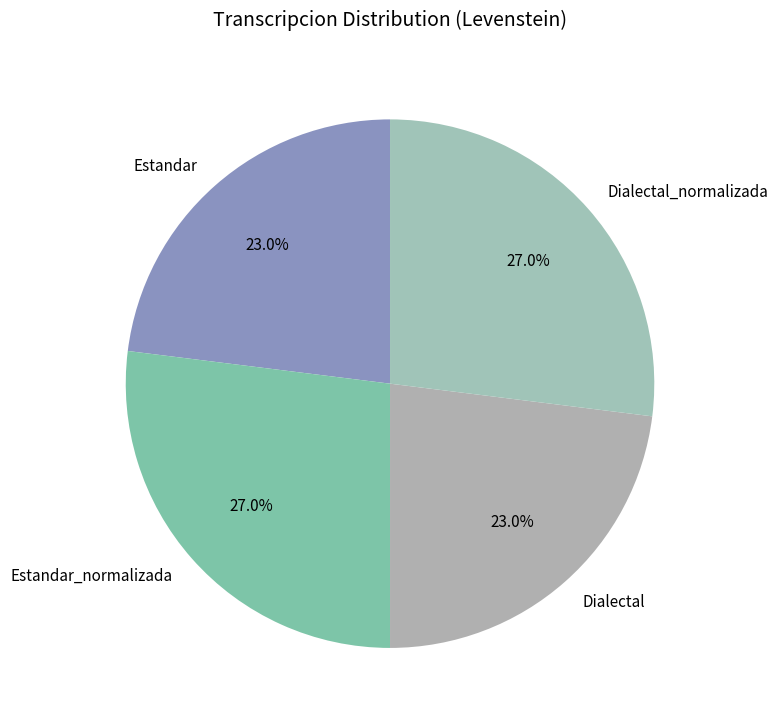

What percentage do Estandar_normalizada and Dialectal together represent?

50.0%